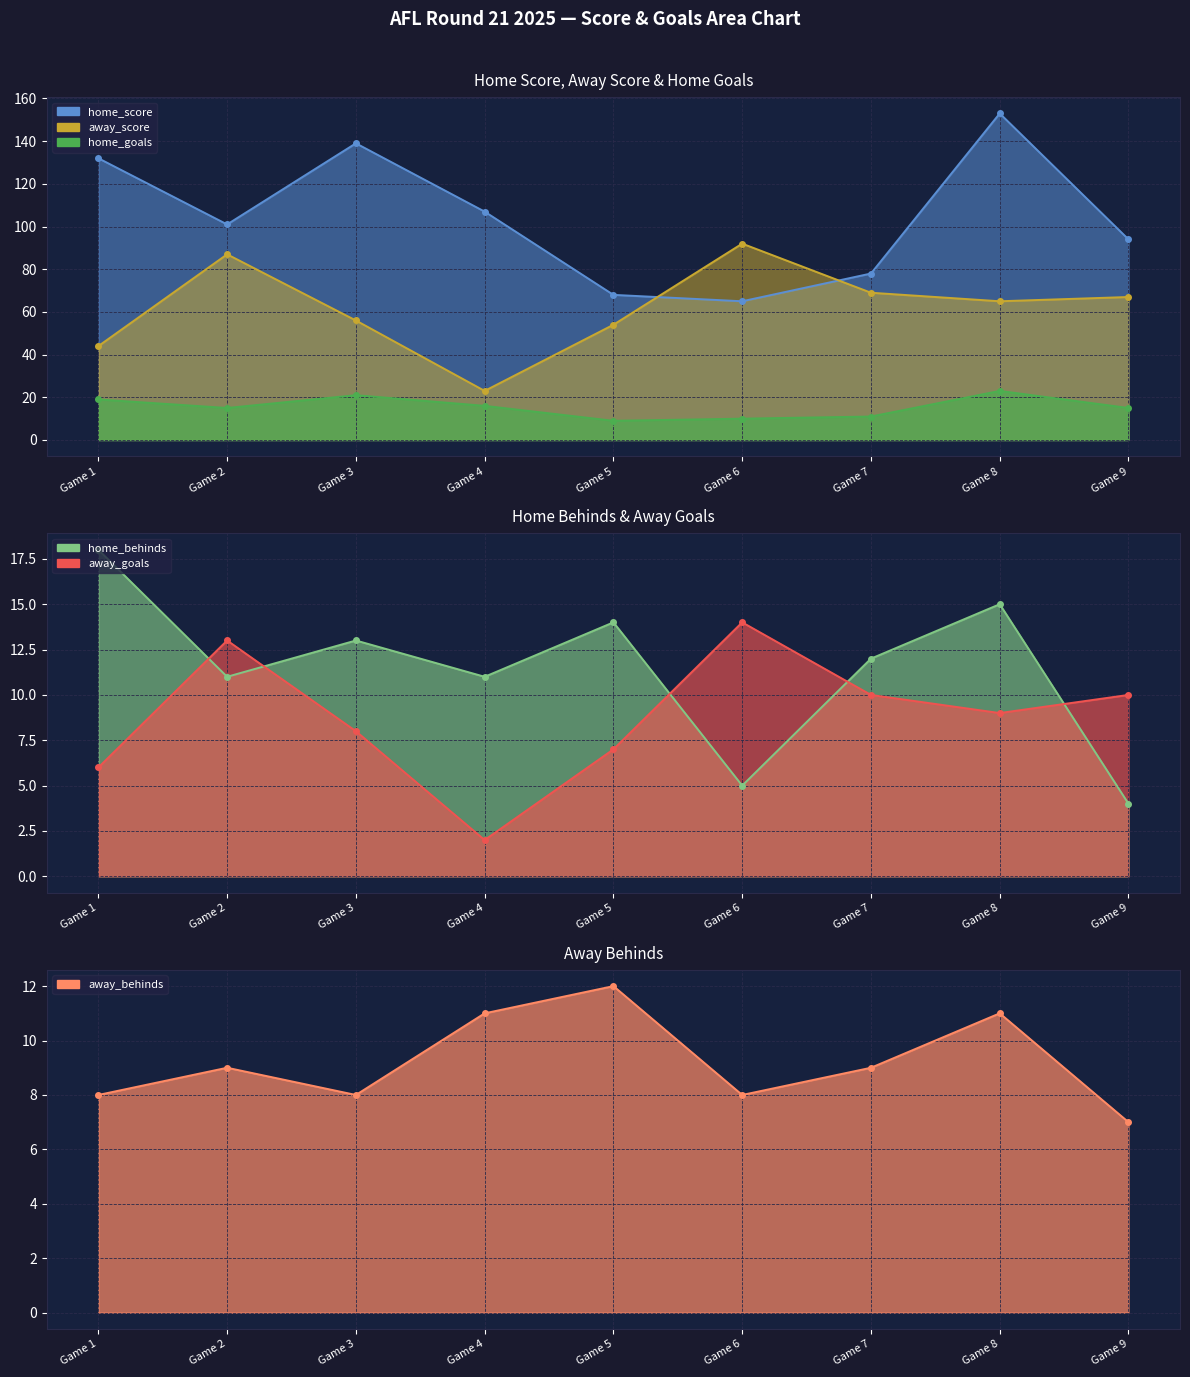

True or false: home_behinds has a value of 7 at Game 6.

False